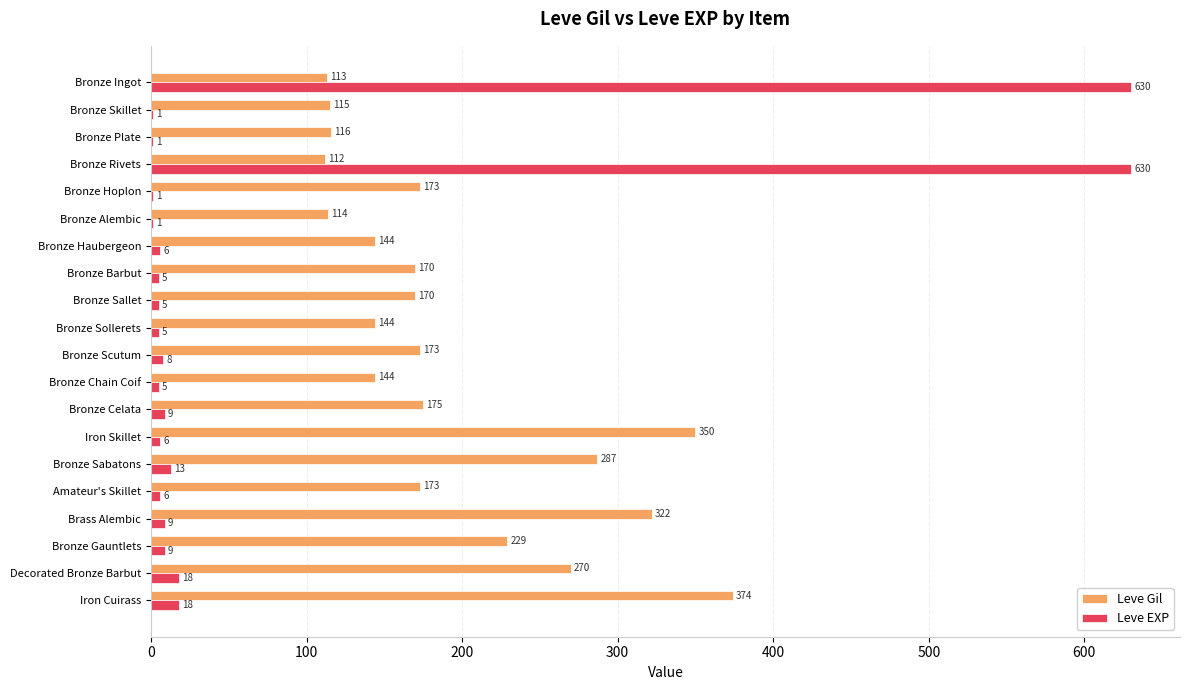

True or false: Leve Gil has a value of 270 at Decorated Bronze Barbut.

True